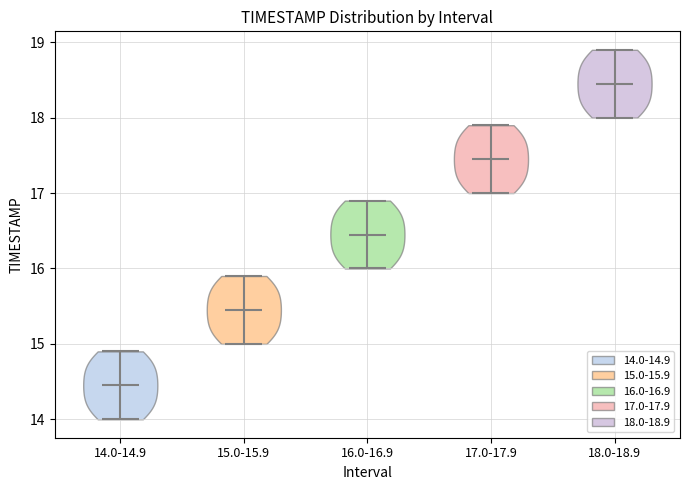

Where does the median line of the violin for 15.0-15.9 sit on the y-axis? The values are not printed on the chart, so give them approximately, as read against the axis.

15.5